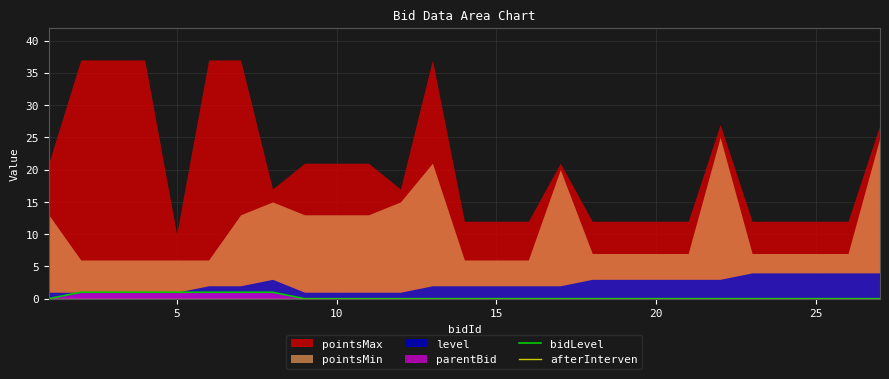

The bidLevel series shows 0 at 15. True or false?

True